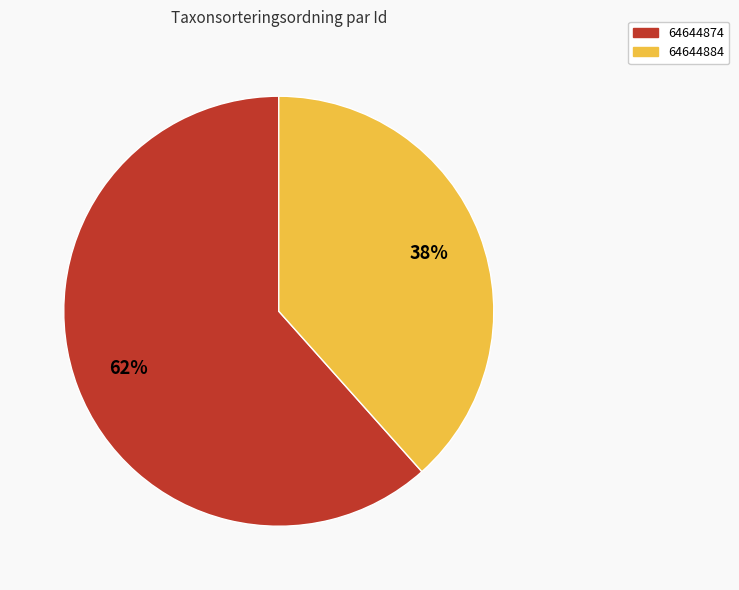

What is the ratio of the value at 64644884 to the value at 64644874?

0.6